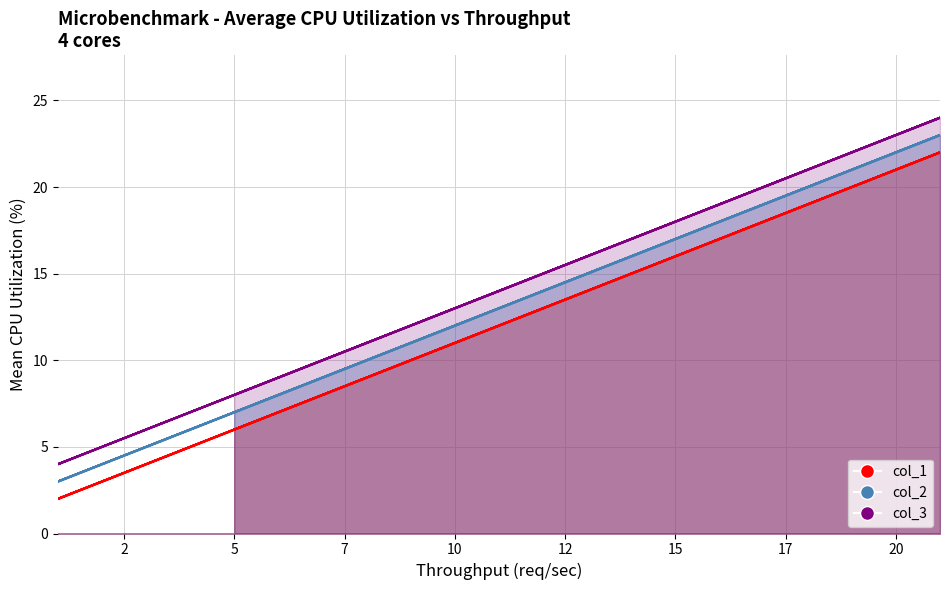

What is the difference between the maximum and second lowest values in the col_3 series?

20